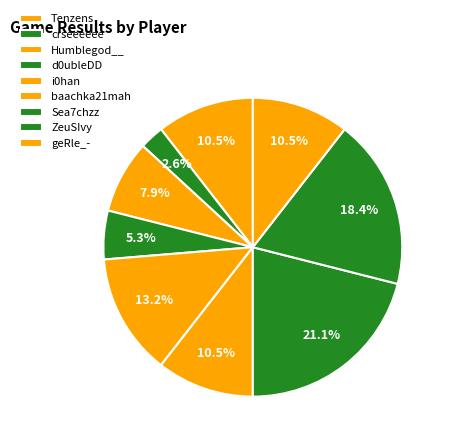

What percentage is NOT represented by geRle_-?

89.5%